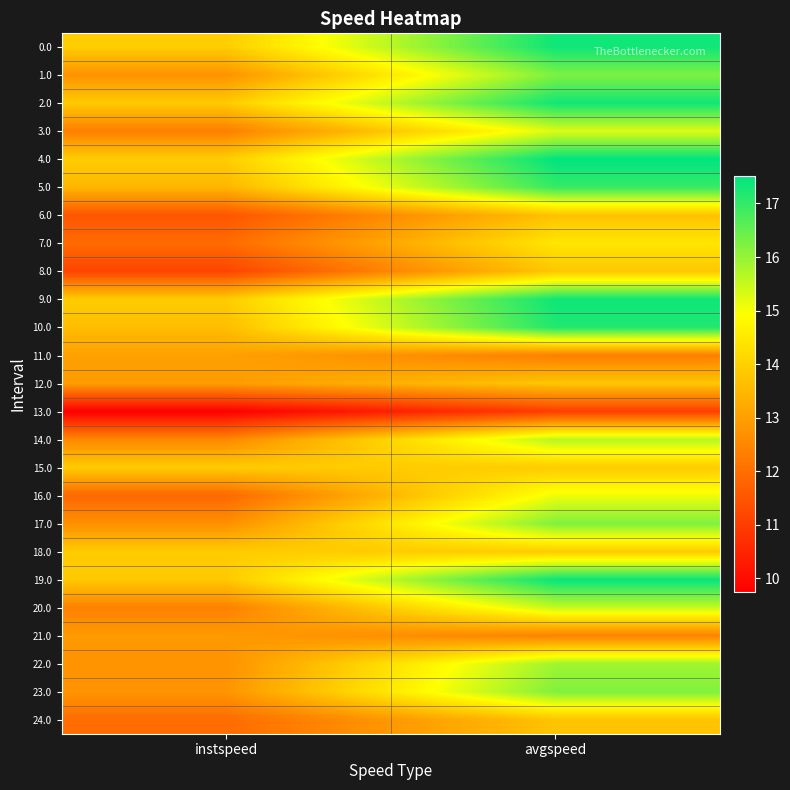

List the series in order of their peak value, highest first.

4.0, 19.0, 9.0, 0.0, 2.0, 10.0, 5.0, 1.0, 17.0, 23.0, 22.0, 14.0, 20.0, 3.0, 16.0, 7.0, 15.0, 18.0, 8.0, 12.0, 24.0, 6.0, 11.0, 21.0, 13.0